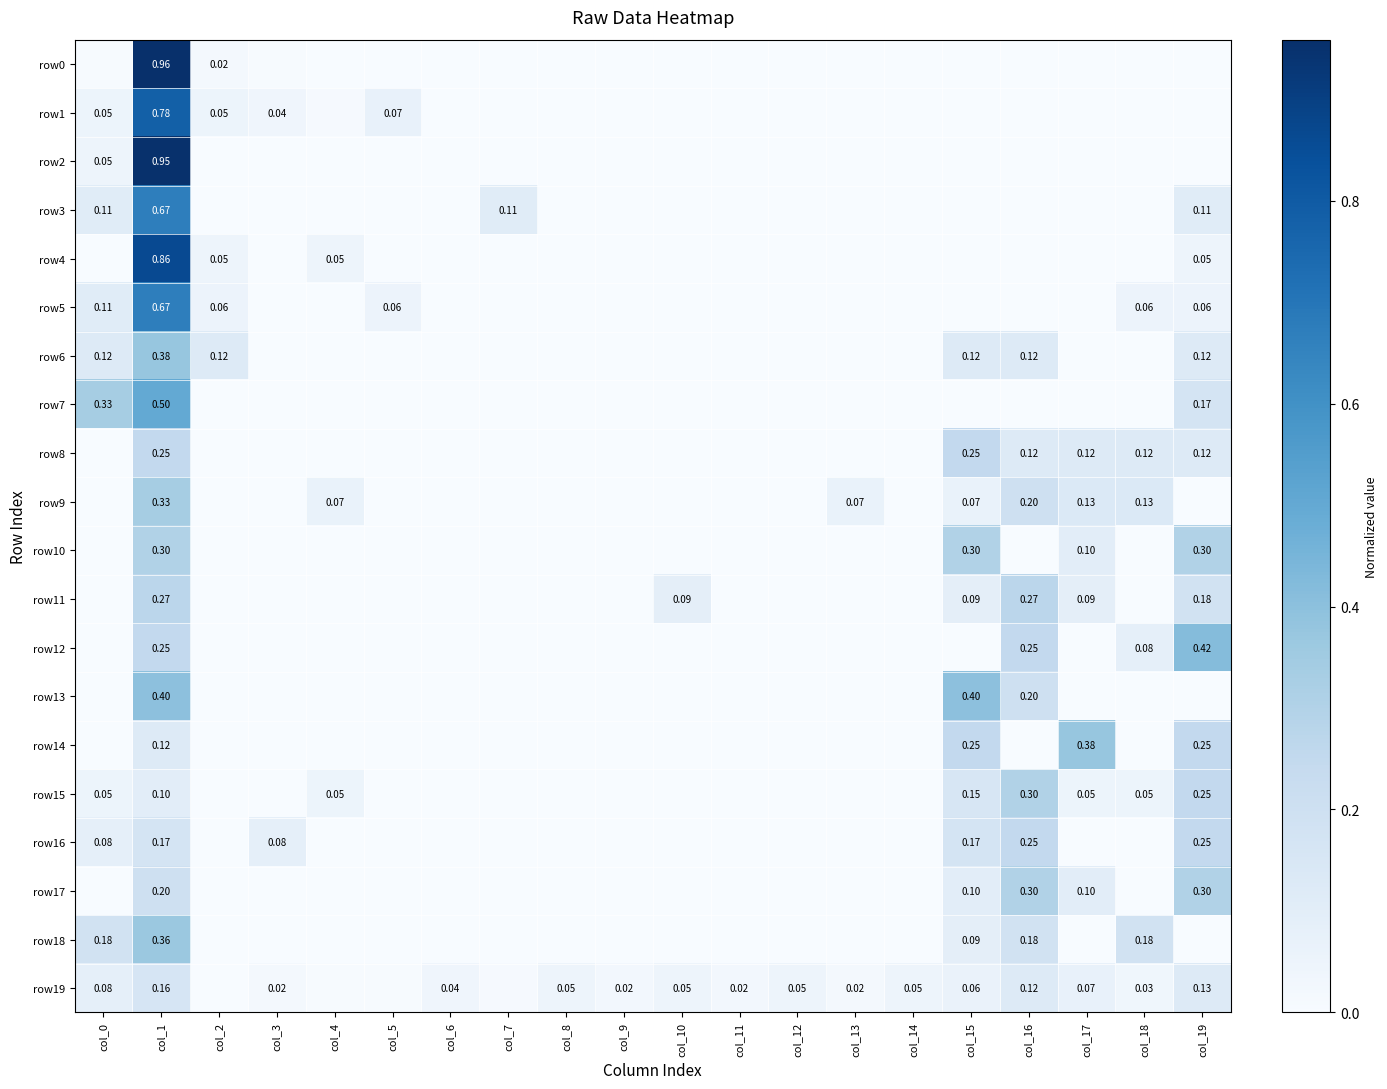

Count the row17 values in the range 0 to 1.

20